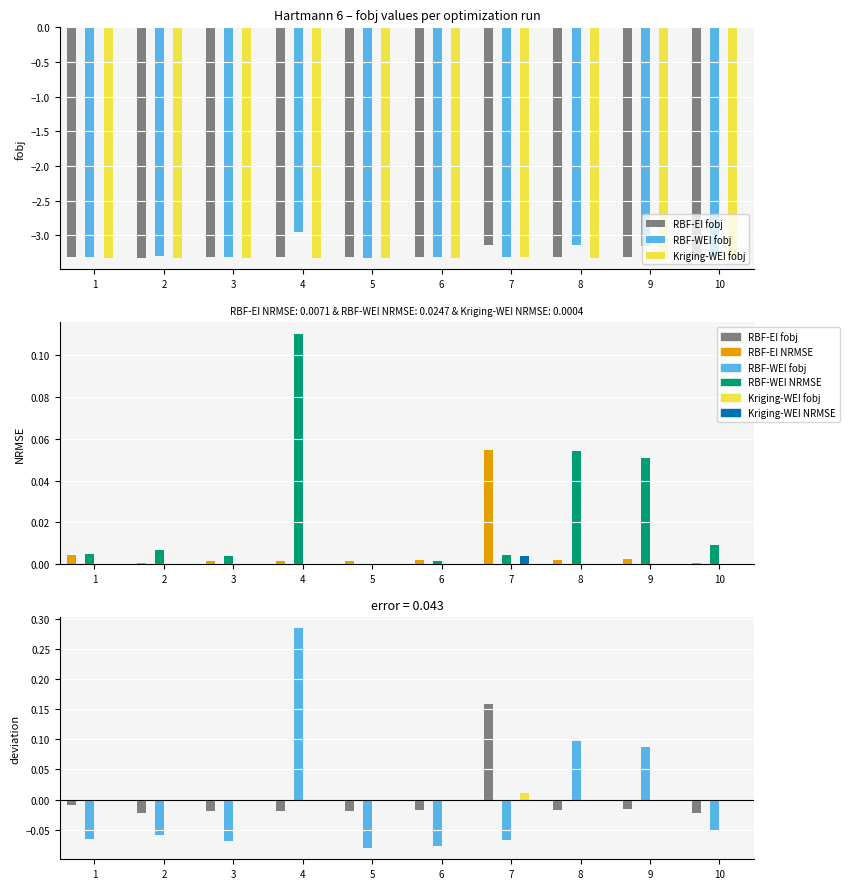

Are the bars grouped side by side (vs. stacked)?

Yes